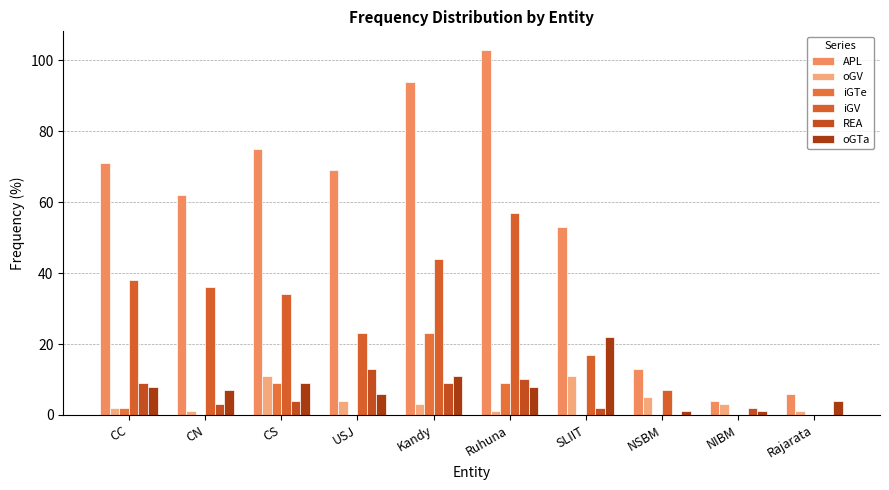

At which label does REA first exceed 4?

CC